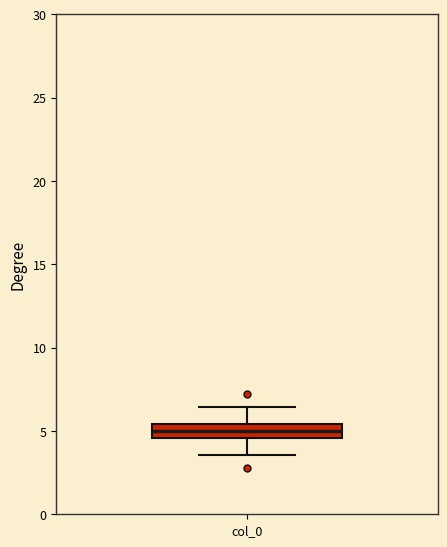

Transcribe this box plot: give where the median line is, the range the box spans, and where the two whiskers end, as read against the y-axis. The values are not printed on the chart, so give them approximately, as read against the axis.

median 5.0, box 4.5 to 5.5, whiskers 3.5 to 6.5